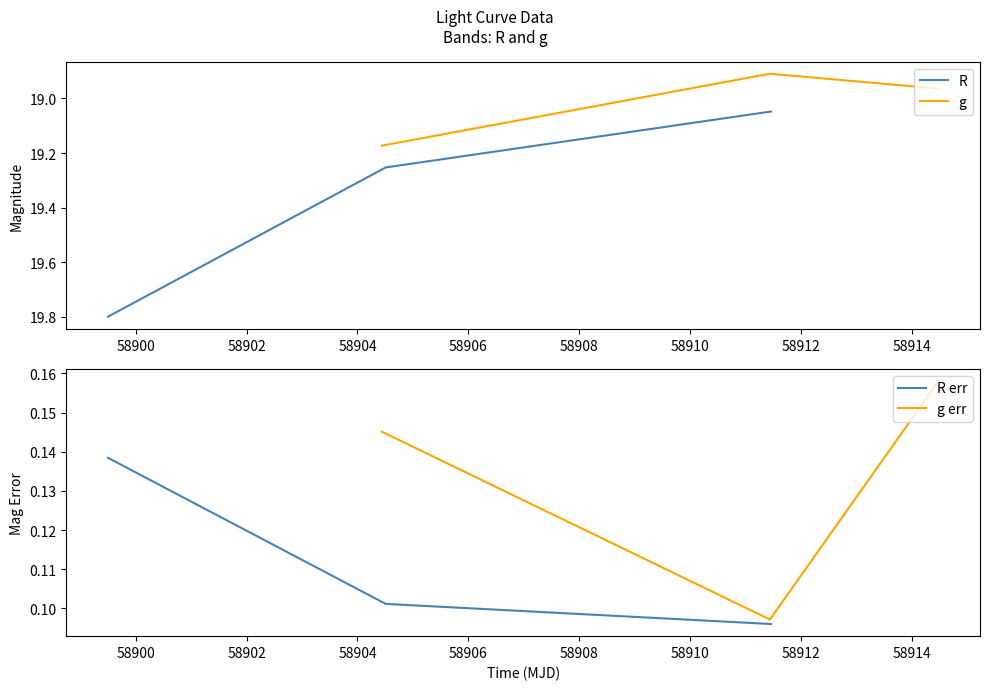

Reading left to right, what are all the values shown in this chart?

R: 19.8	19.3	19.0
g: 19.2	18.9	19.0
R err: 0.1	0.1	0.1
g err: 0.1	0.1	0.2